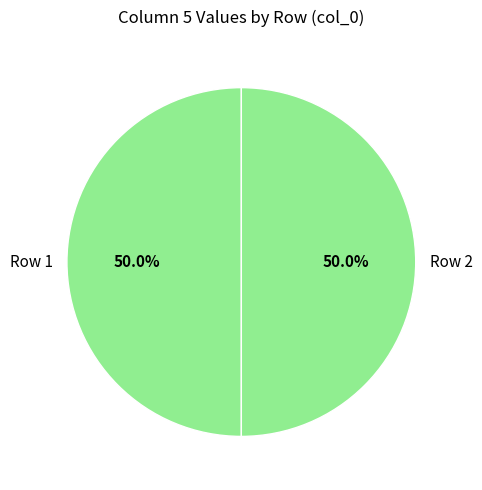

Approximately how many times larger is the value at Row 1 compared to Row 2?

1.0